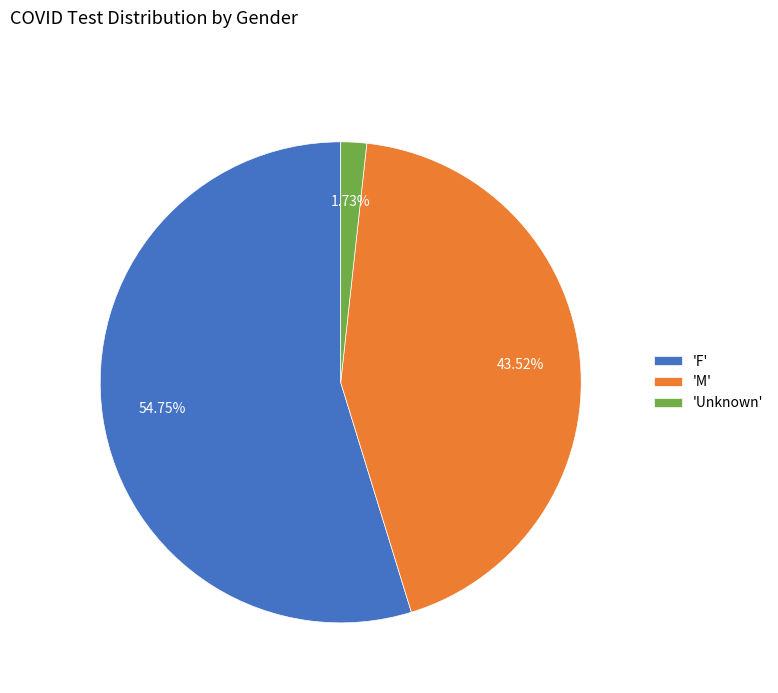

Which category has the smallest portion of the pie?

'Unknown'